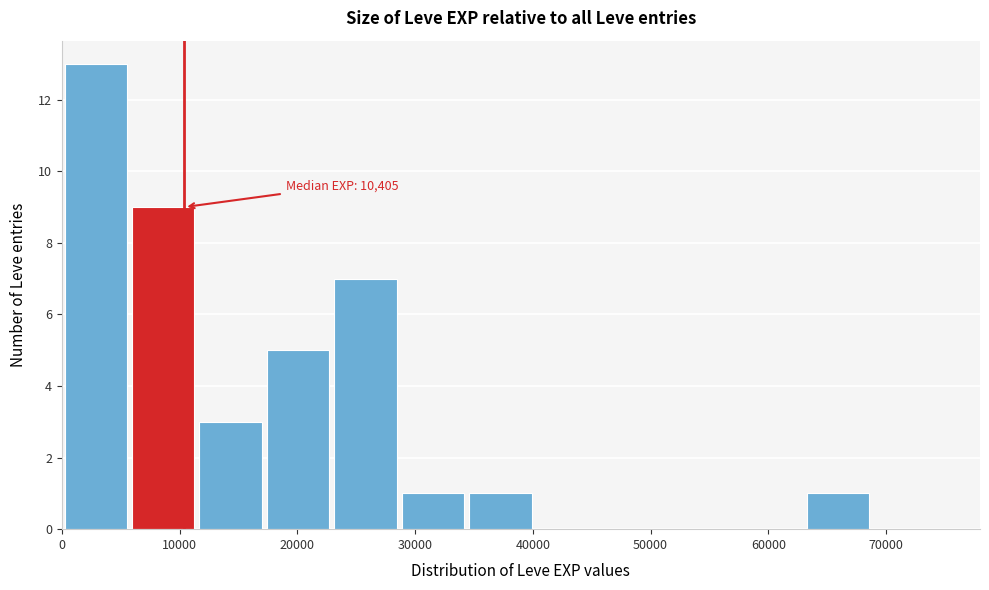

Which range on the x-axis has the tallest bar?

0 to 6000